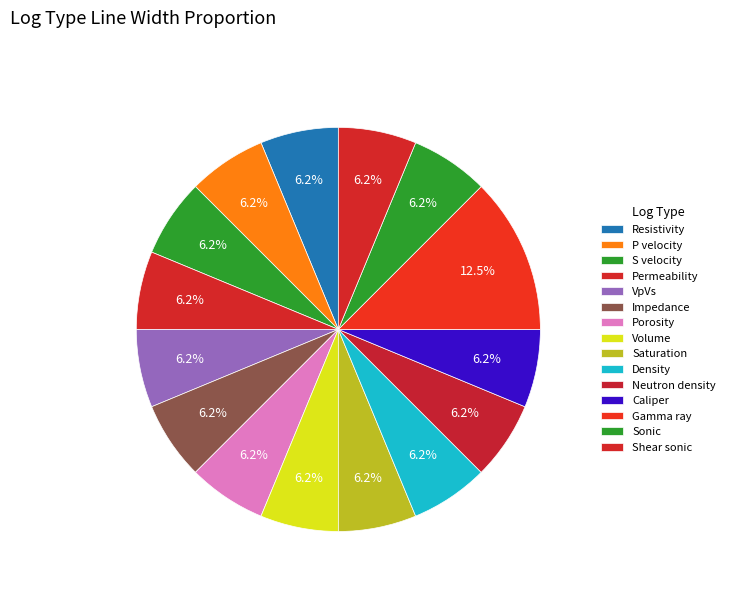

How many slices are in this pie chart?

15